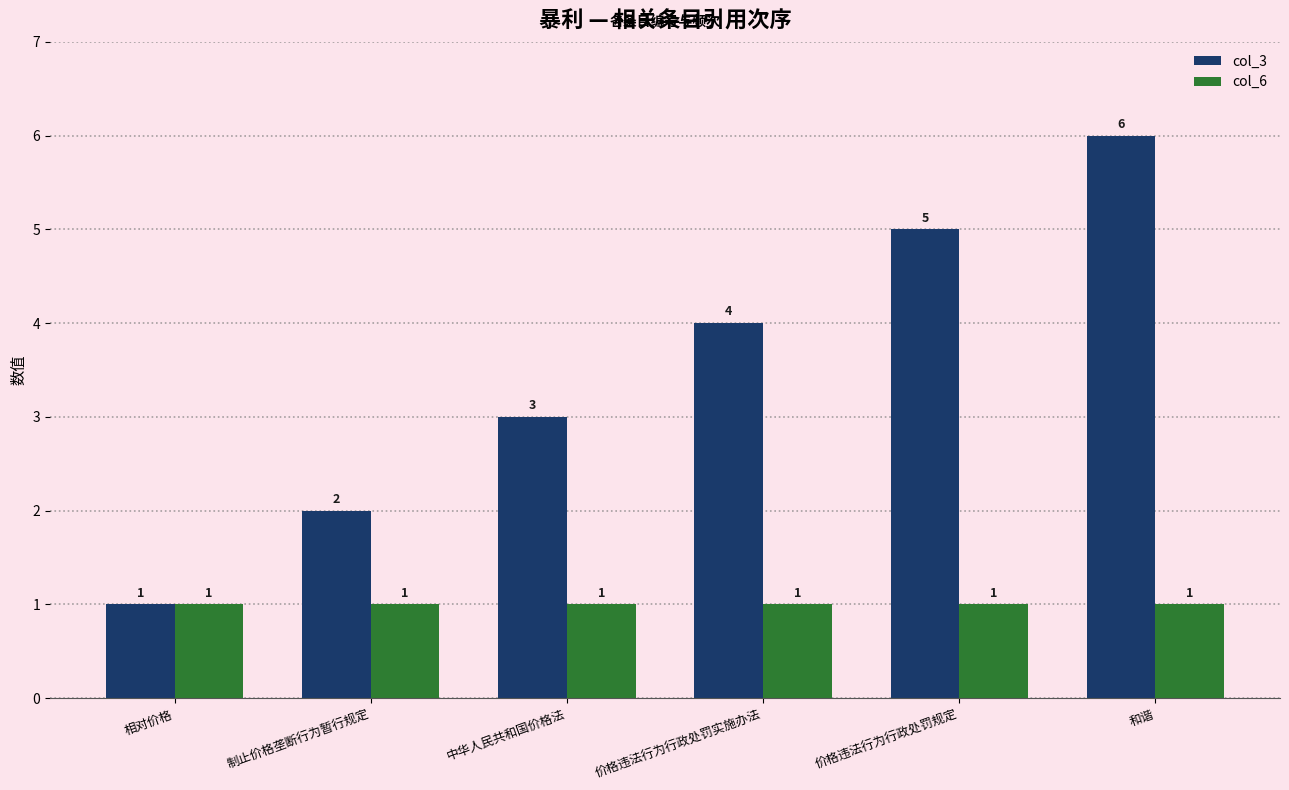

How many series are shown in this chart?

2